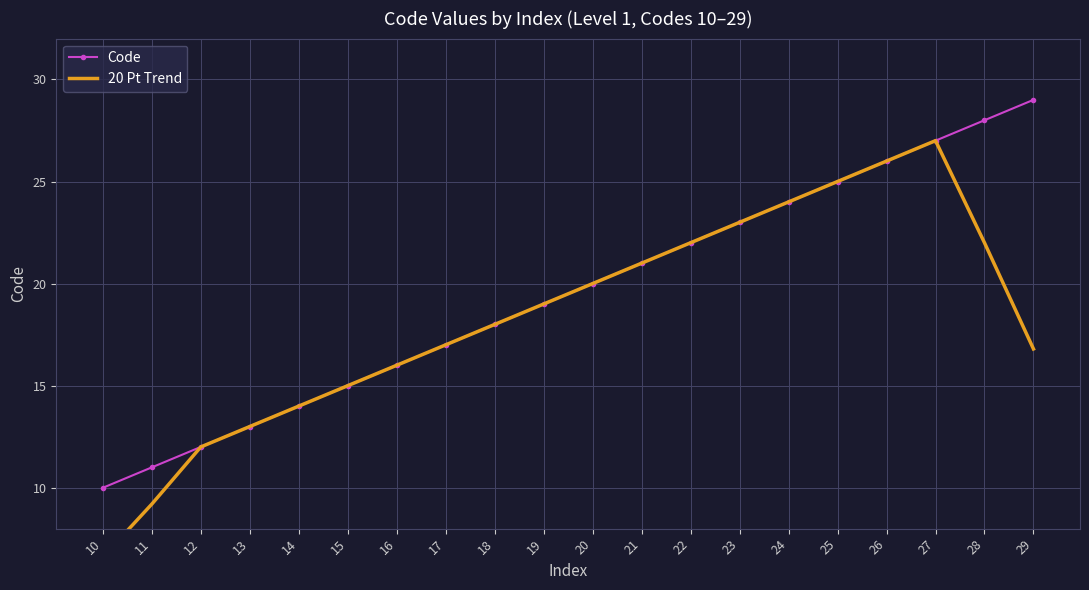

Which category has the lowest value in the 20 Pt Trend series?

10